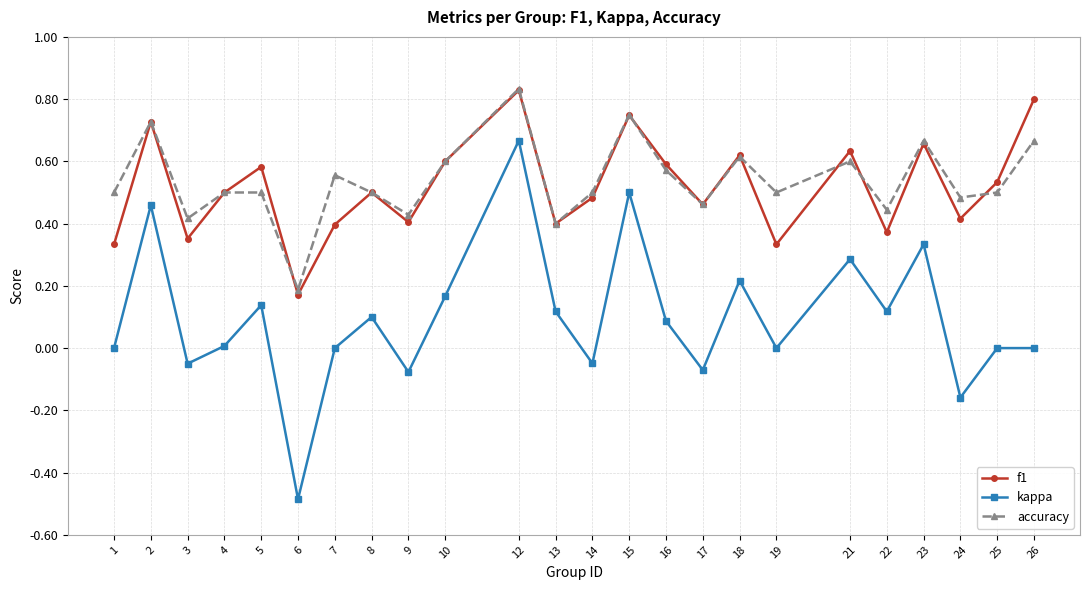

What are all the series names shown in the legend?

f1, kappa, accuracy